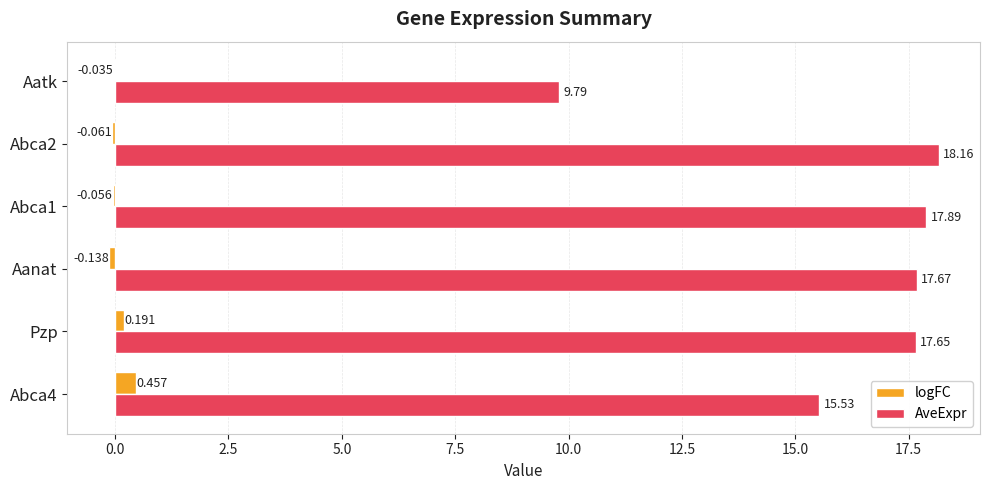

Which series changed the most between Abca1 and Abca2?

AveExpr